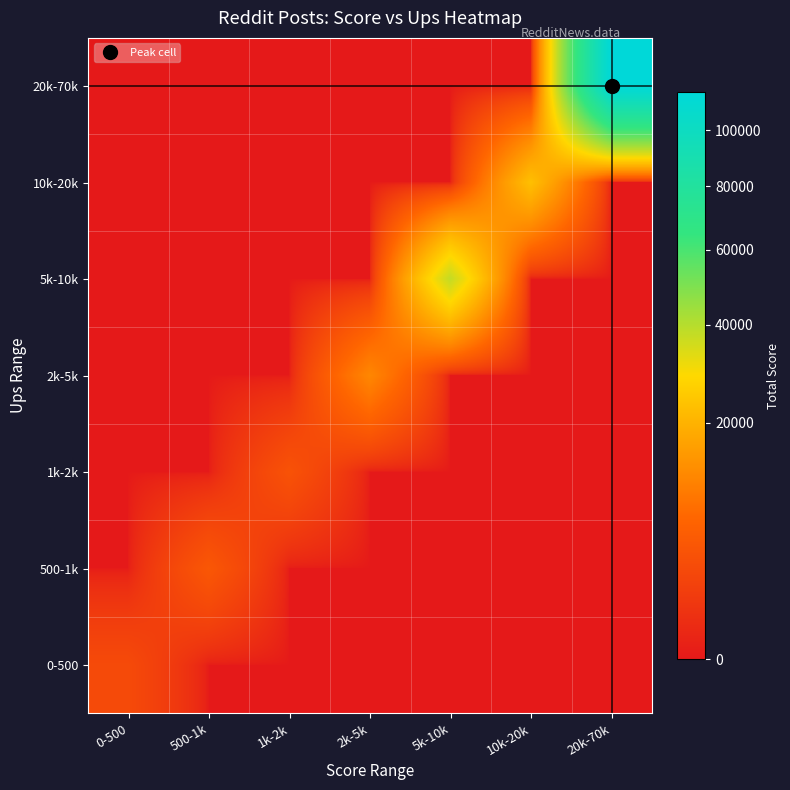

What is the difference between the highest and lowest values at 5k-10k?

37666